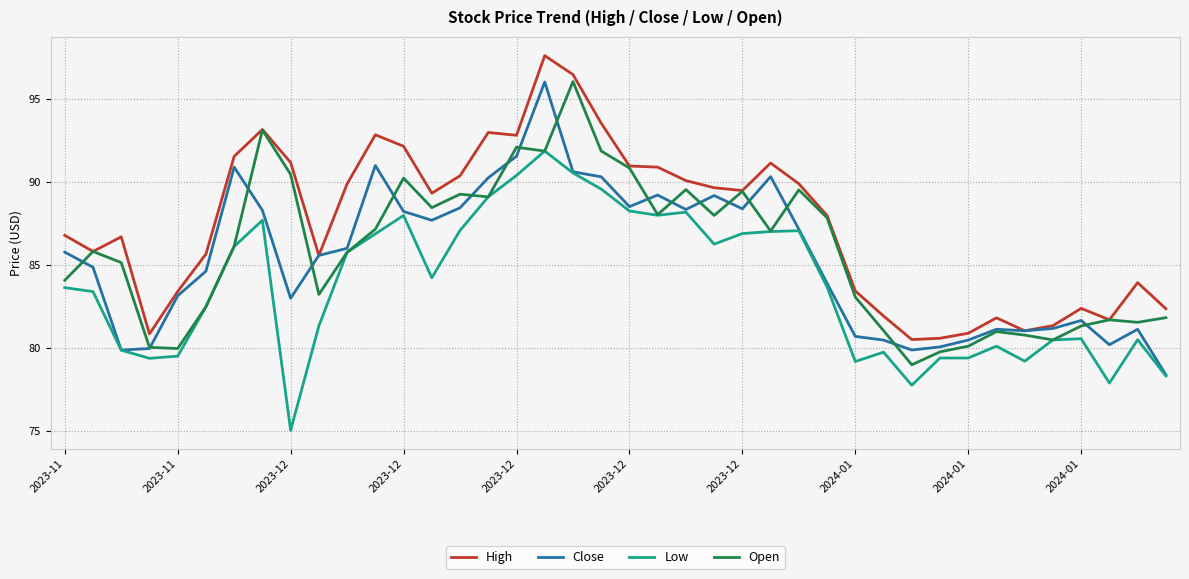

Which series has the largest total across all categories?

High